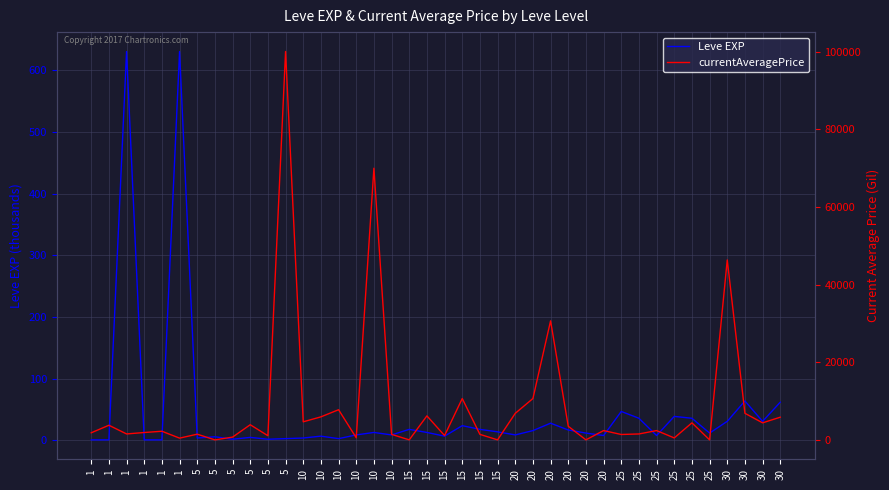

Reading right to left, what are all the values shown in this chart?

Leve EXP: 62	31	64	31	12	36	39	8	36	47	8	12	17	28	16	9	14	18	24	7	13	18	9	13	9	3	7	4	3	2	5	2	6	4	630	1	1	630	1	1
currentAveragePrice: 5836	4383	6841	46333	0	4383	499	2391	1520	1382	2391	0	3500	30643	10640	6830	0	1413	10640	1102	6176	0	1413	69950	539	7762	5922	4647	100000	1066	3896	704	0	1462	447	2219	1893	1525	3763	1820